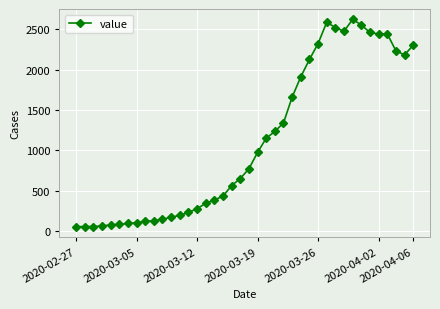

What is the value of the 8th point from the left?

106